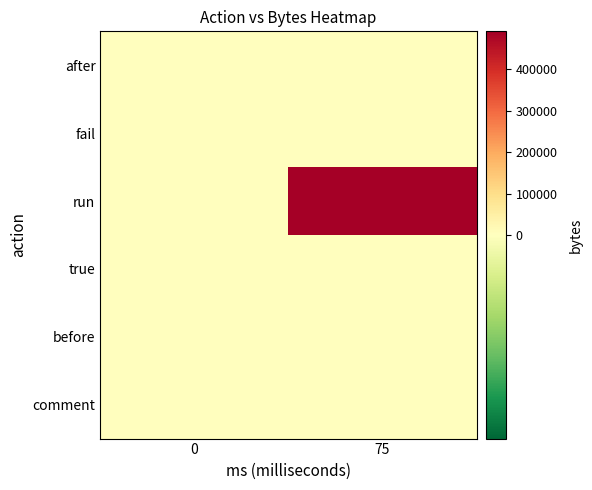

Rank the series at 0 from highest to lowest value.

comment, before, true, run, fail, after